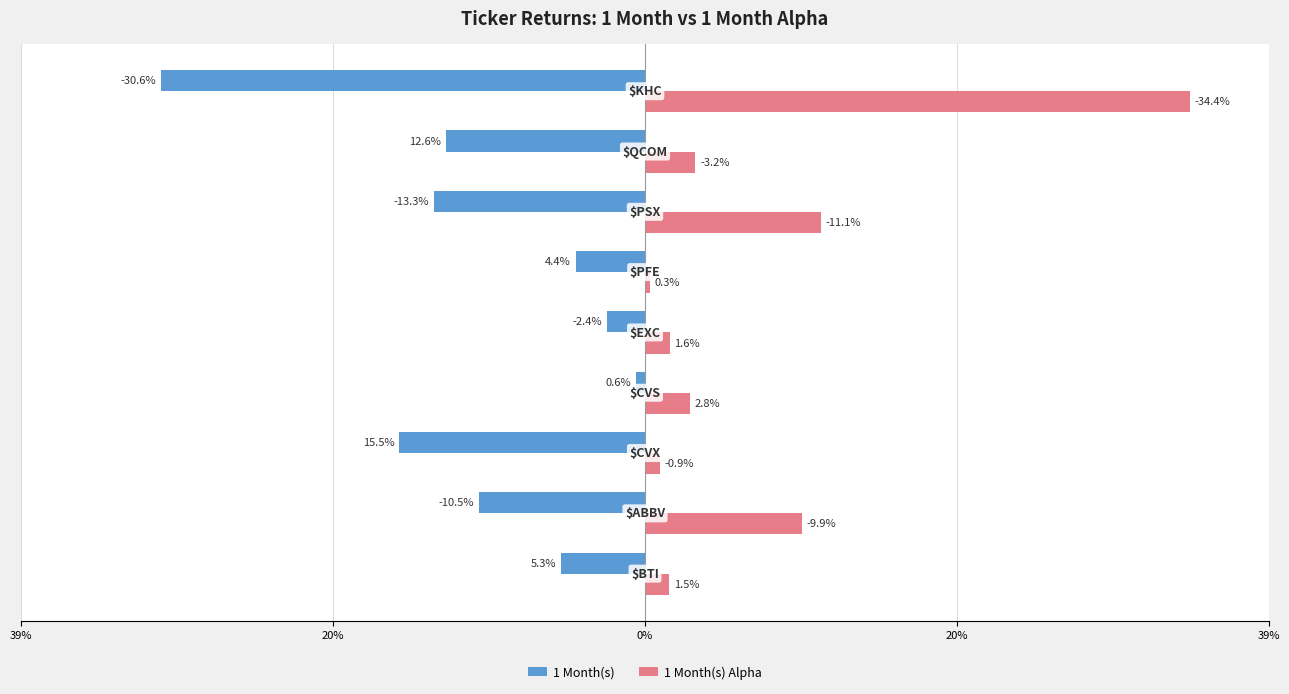

What is the value of the 1 Month(s) bar at the 8th from the left?

-12.6